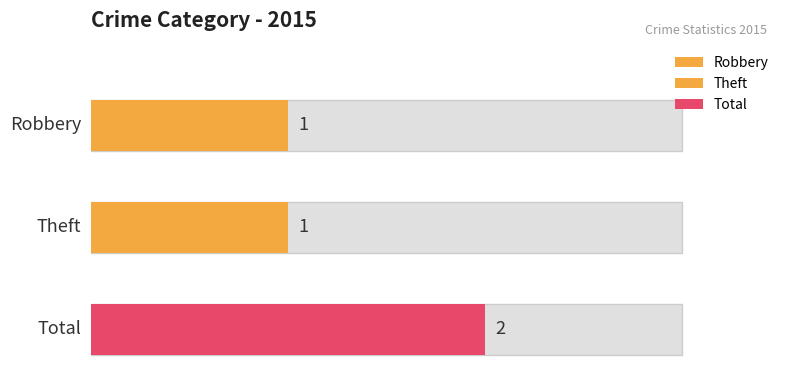

What position from the right is Total?

1